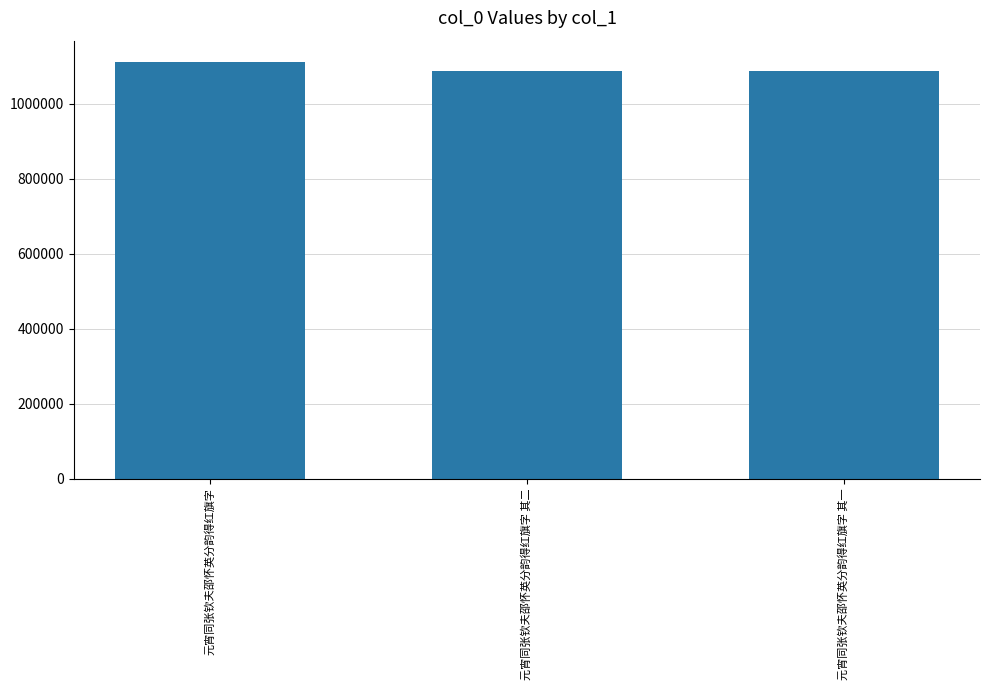

What is the difference between the second highest and minimum values?

1